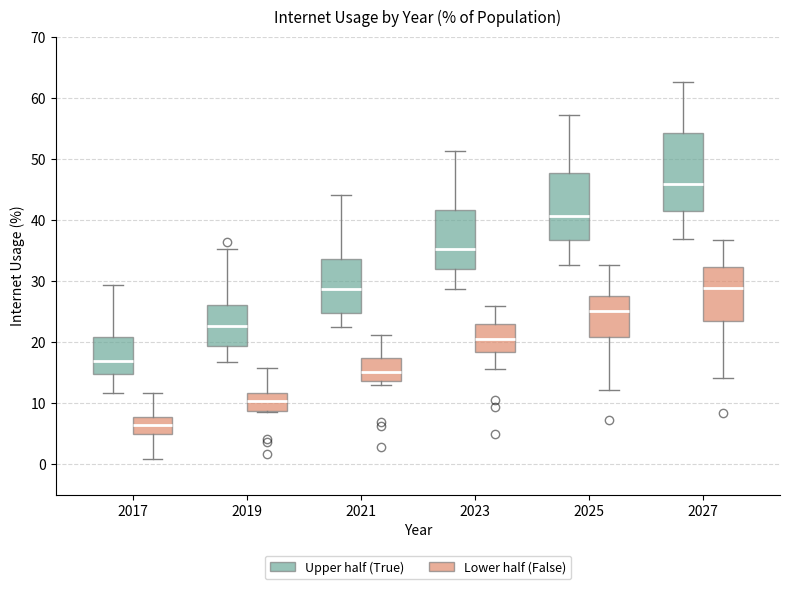

Reading left to right, read every box against the y-axis: the position of its median line, the range the box covers, and the ends of its whiskers. The values are not printed on the chart, so give them approximately, as read against the axis.

2017 (Upper half (True)): median 17, box 15 to 21, whiskers 12 to 29
2017 (Lower half (False)): median 6, box 5 to 8, whiskers 1 to 12
2019 (Upper half (True)): median 23, box 19 to 26, whiskers 17 to 35
2019 (Lower half (False)): median 10, box 9 to 12, whiskers 9 to 16
2021 (Upper half (True)): median 29, box 25 to 34, whiskers 22 to 44
2021 (Lower half (False)): median 15, box 14 to 17, whiskers 13 to 21
2023 (Upper half (True)): median 35, box 32 to 42, whiskers 29 to 51
2023 (Lower half (False)): median 21, box 18 to 23, whiskers 16 to 26
2025 (Upper half (True)): median 41, box 37 to 48, whiskers 33 to 57
2025 (Lower half (False)): median 25, box 21 to 28, whiskers 12 to 33
2027 (Upper half (True)): median 46, box 41 to 54, whiskers 37 to 63
2027 (Lower half (False)): median 29, box 23 to 32, whiskers 14 to 37